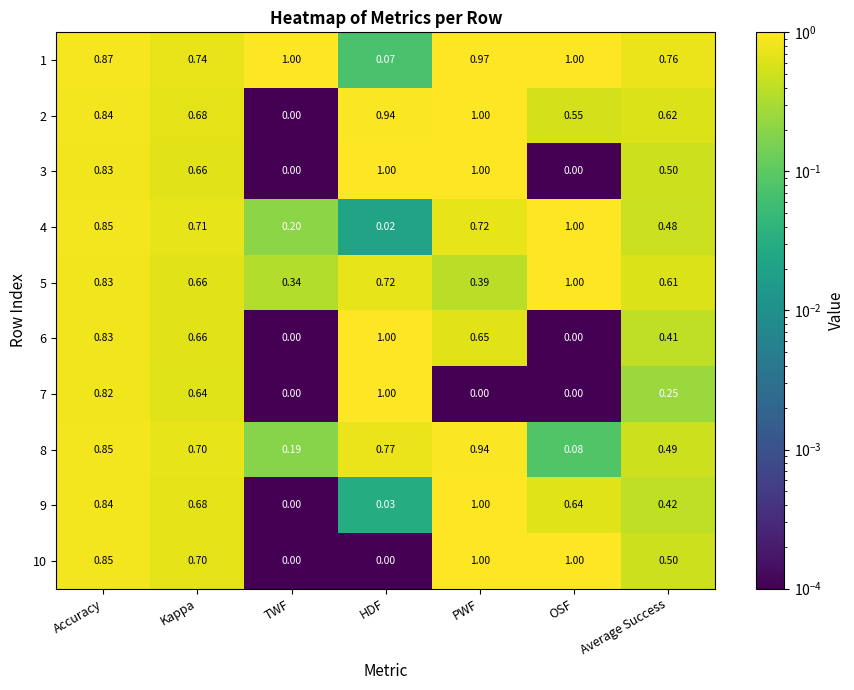

List the labels in order of 8 value, largest first.

PWF, Accuracy, HDF, Kappa, Average Success, TWF, OSF